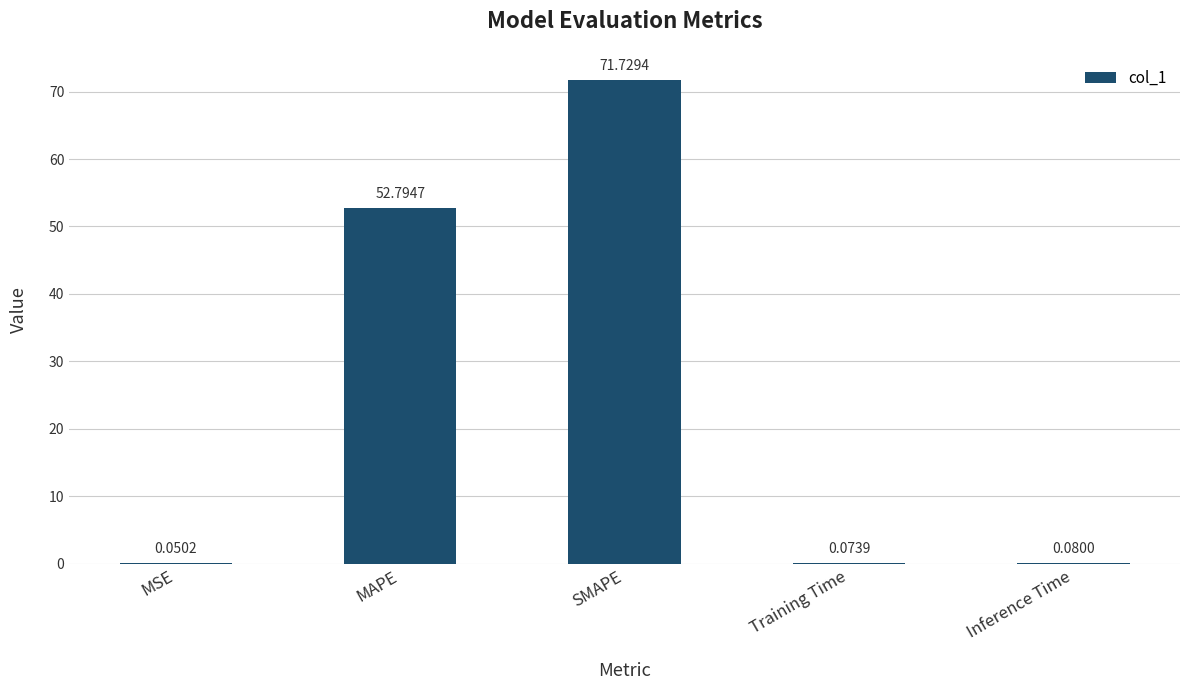

What is the change in value from MSE to SMAPE?

+71.7